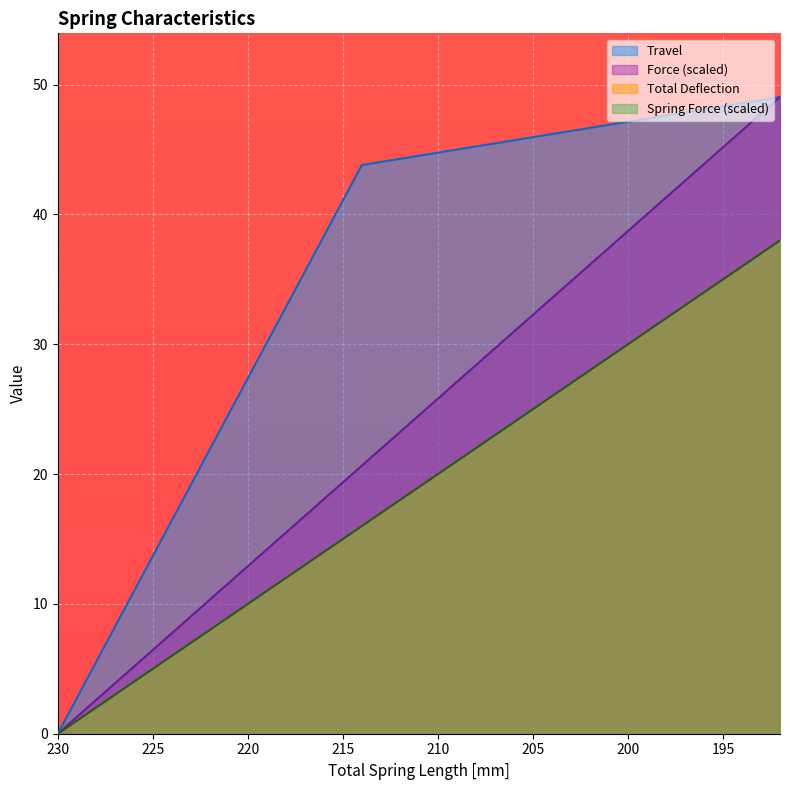

At how many categories does at least one series exceed 10?

18